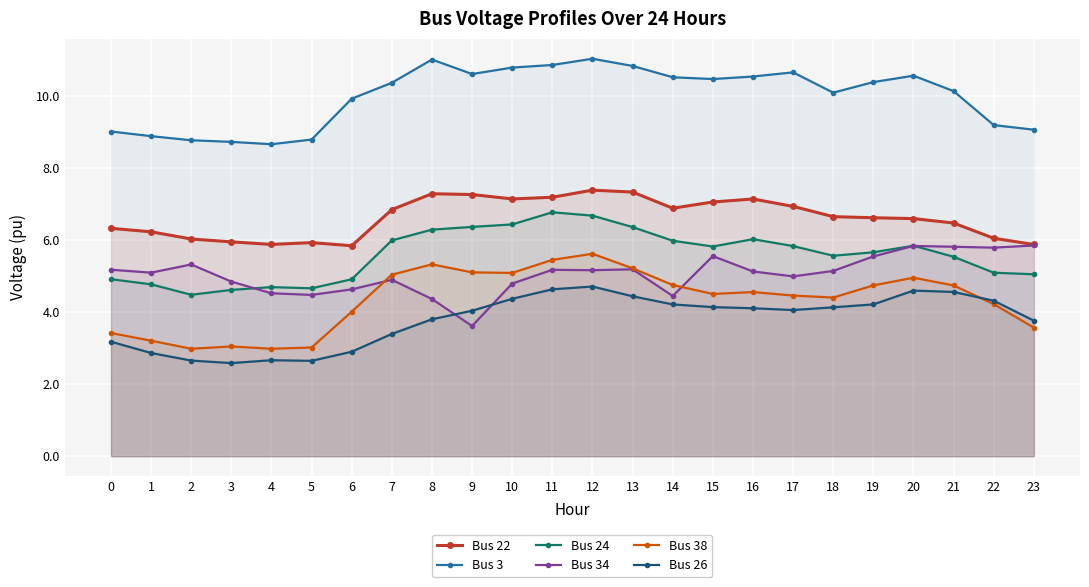

What is the sum of the Bus 34 values at 12 and 13?

10.4